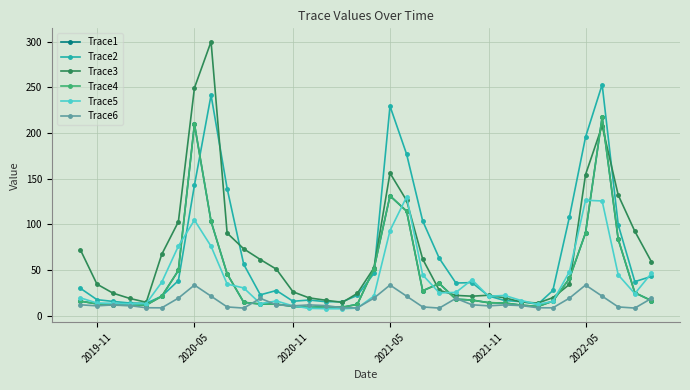

What are all the series names shown in the legend?

Trace1, Trace2, Trace3, Trace4, Trace5, Trace6